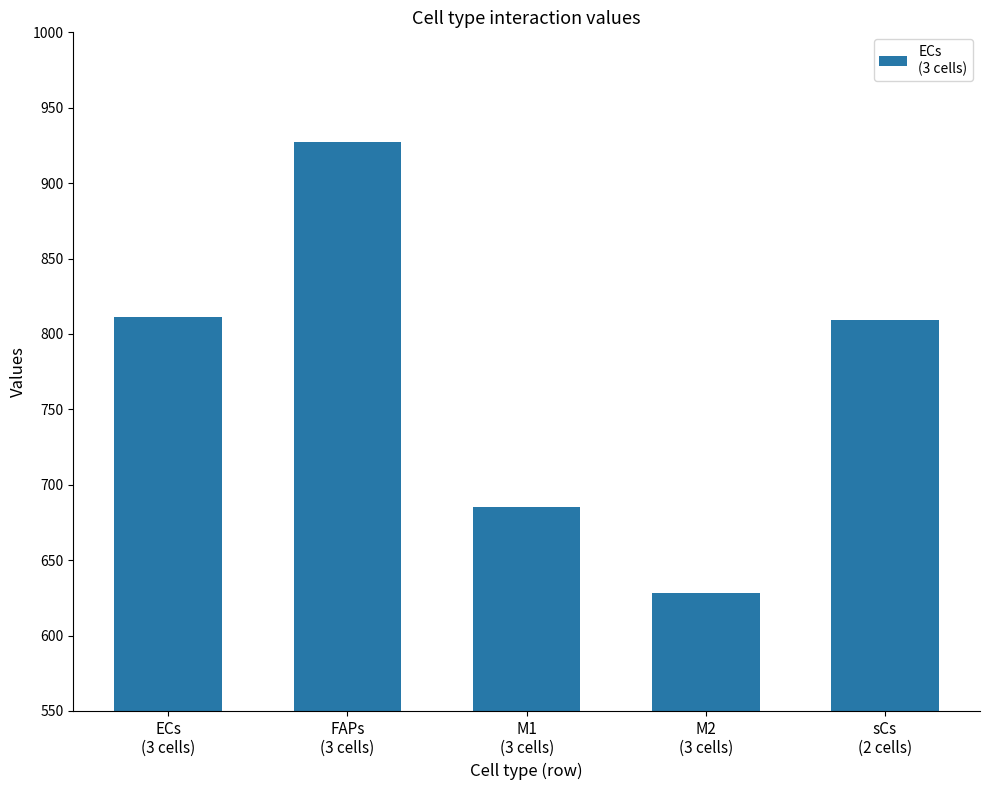

Count the number of categories in the chart.

5